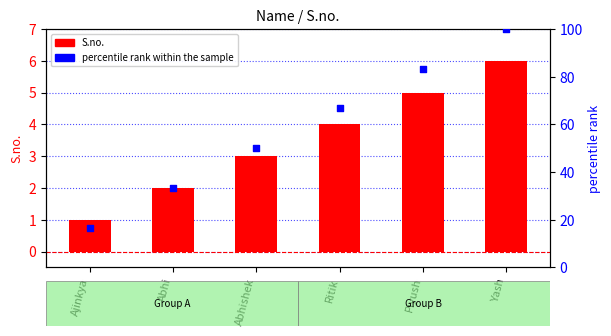

At how many categories does at least one series exceed 80?

2